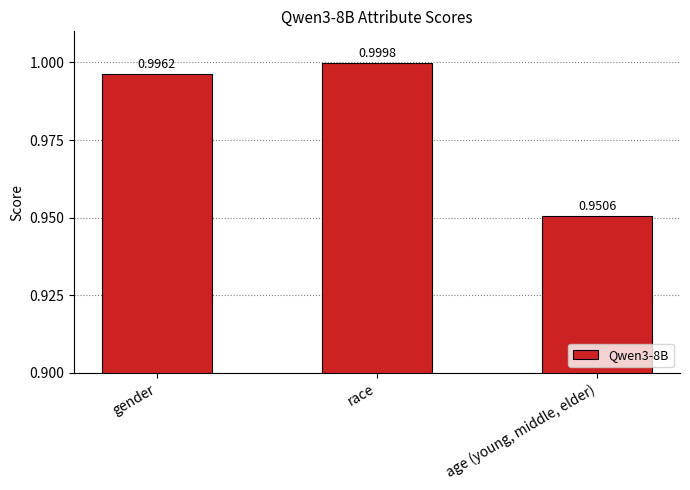

What is the label of the 3rd bar from the right?

gender